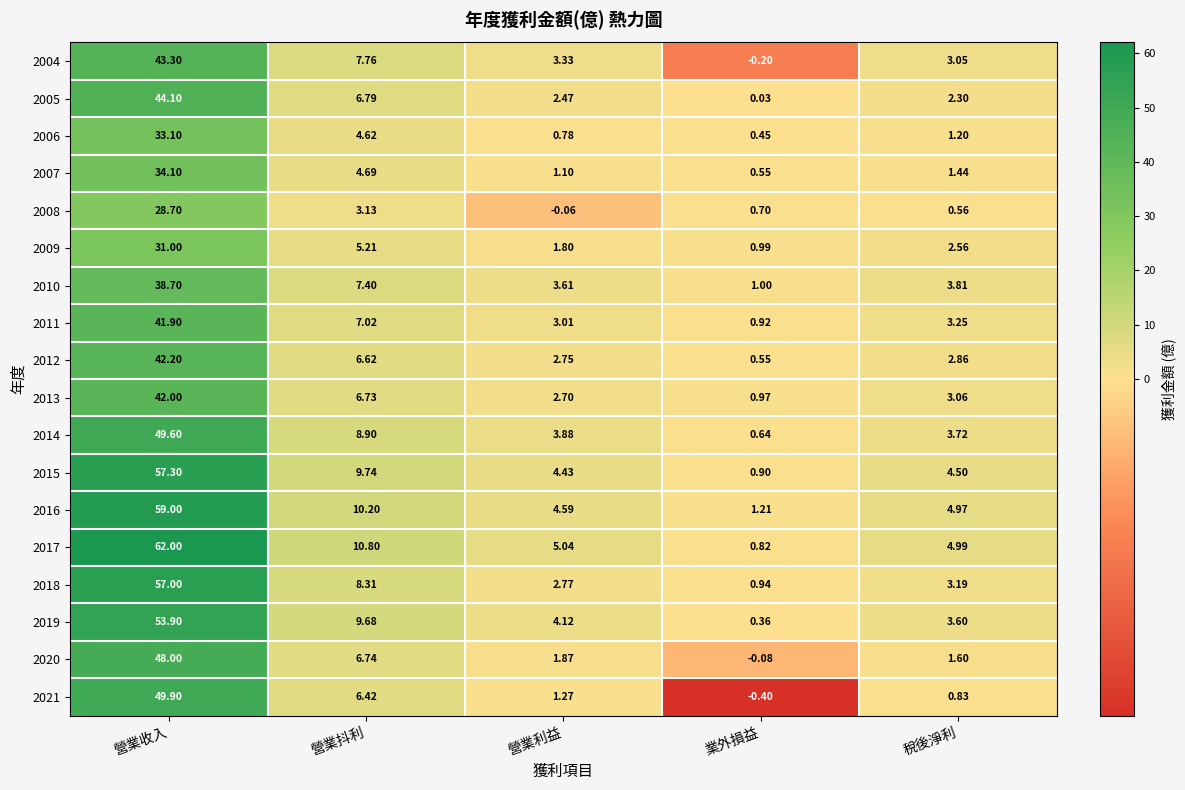

How many categories are shown in the chart?

5